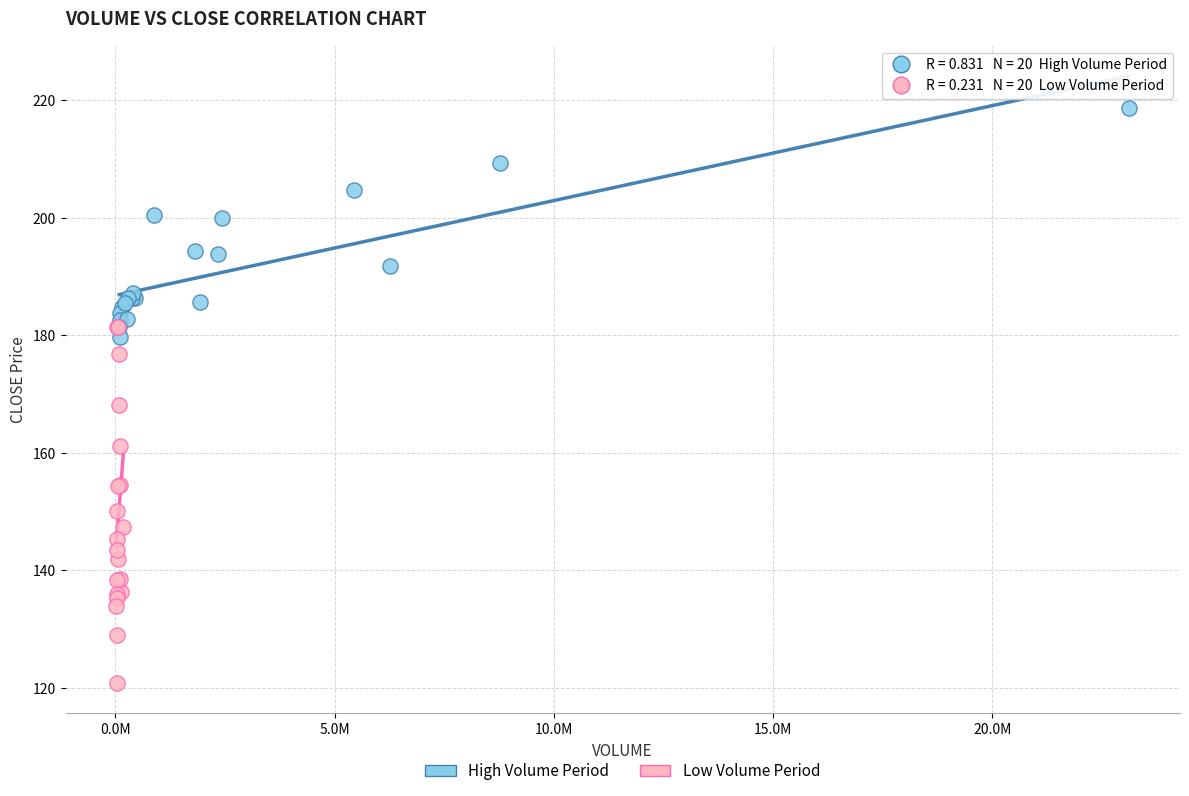

Which series has the widest spread of Y values?

Low Volume Period